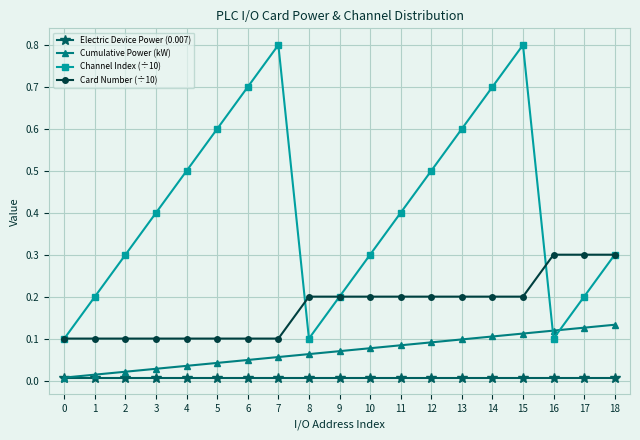

Does the chart display data point markers on the line(s)?

Yes